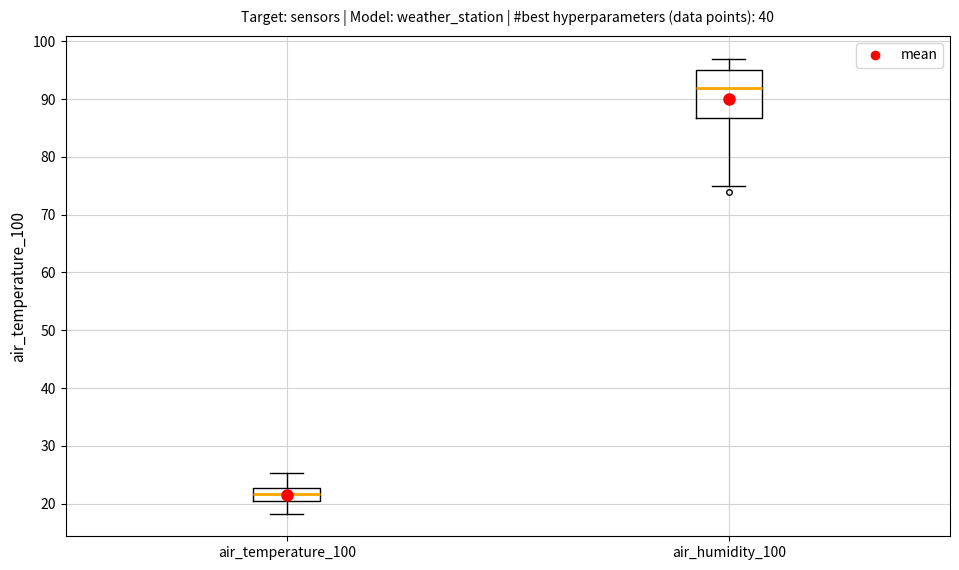

Reading left to right, transcribe this box plot: for each box, give where its median line is, the range the box spans, and where its two whiskers end, as read against the y-axis. The values are not printed on the chart, so give them approximately, as read against the axis.

air_temperature_100: median 22, box 20 to 23, whiskers 18 to 25
air_humidity_100: median 92, box 87 to 95, whiskers 75 to 97